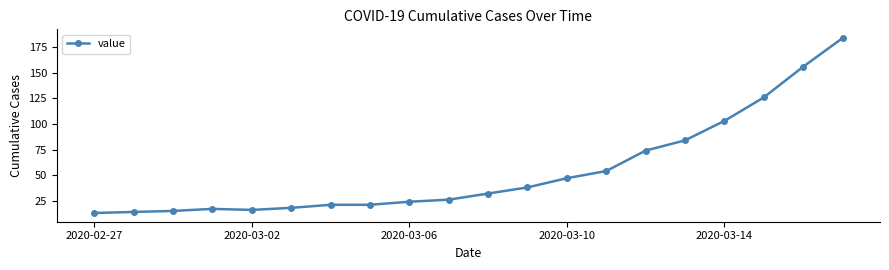

What is the difference between the maximum and minimum values?

171